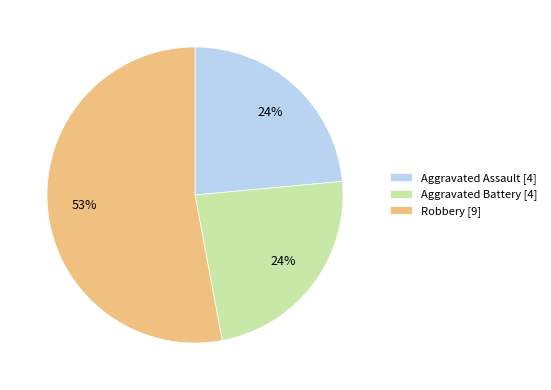

Which category has the biggest portion of the pie?

Robbery [9]